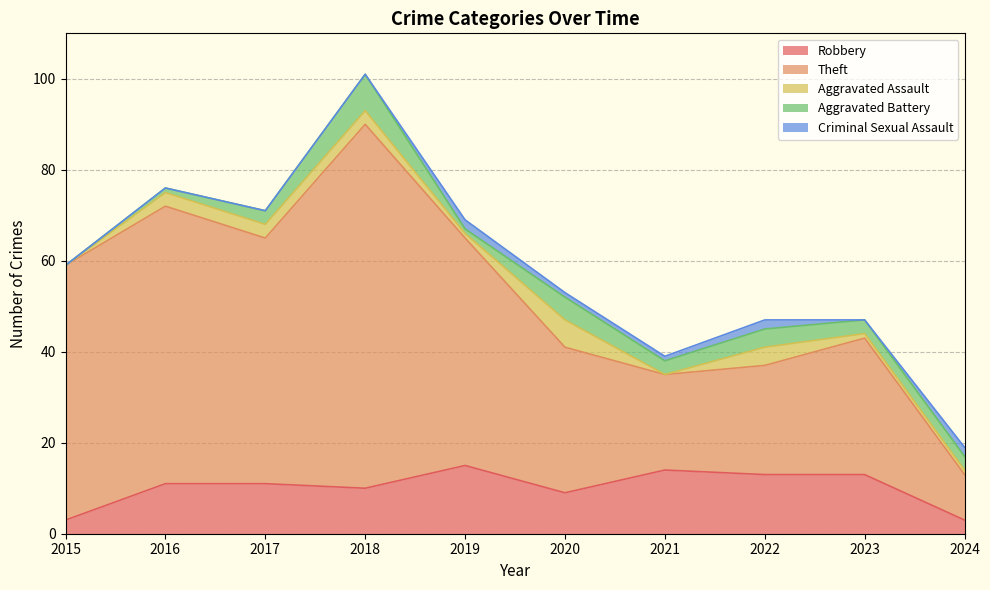

Rank the series by their maximum value, from highest to lowest.

Theft, Robbery, Aggravated Battery, Aggravated Assault, Criminal Sexual Assault